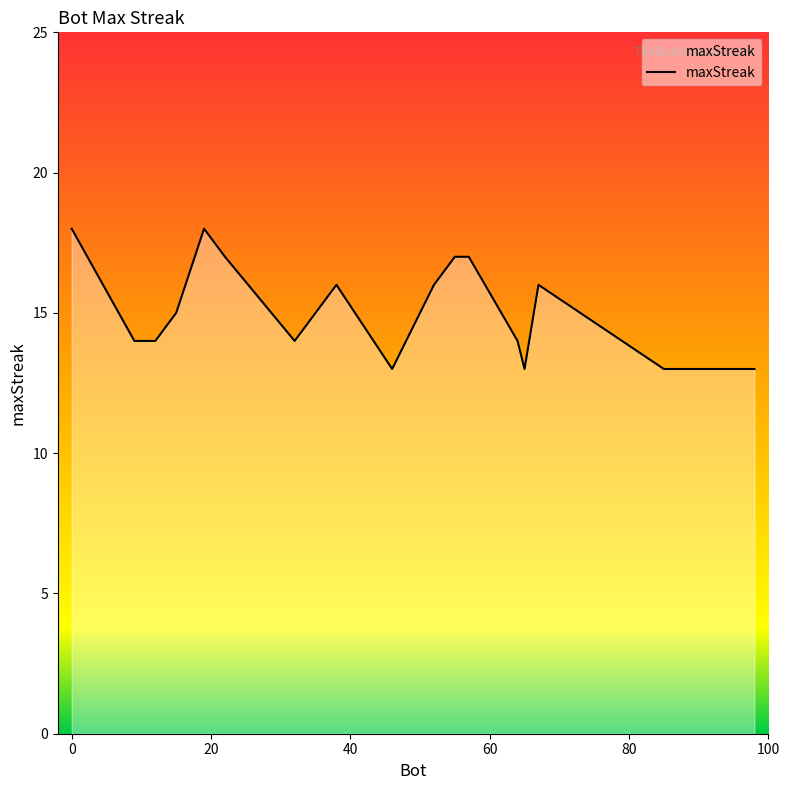

What is the difference between the maximum and minimum values?

5